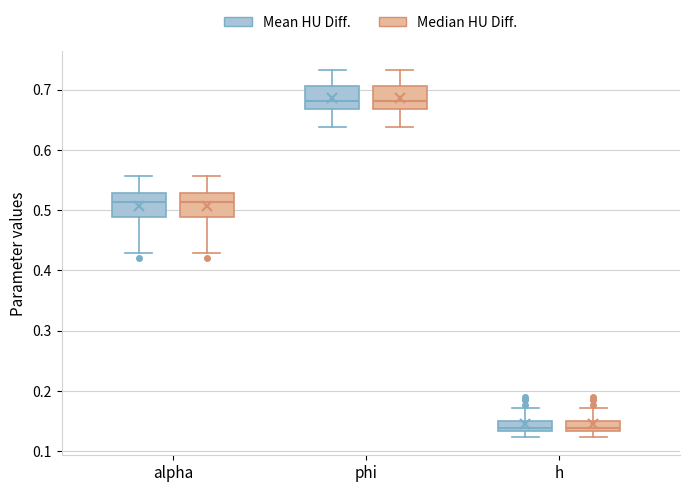

Reading left to right, transcribe this box plot: for each box, give where its median line is, the range the box spans, and where its two whiskers end, as read against the y-axis. The values are not printed on the chart, so give them approximately, as read against the axis.

alpha (Mean HU Diff.): median 0.51, box 0.49 to 0.53, whiskers 0.43 to 0.56
alpha (Median HU Diff.): median 0.51, box 0.49 to 0.53, whiskers 0.43 to 0.56
phi (Mean HU Diff.): median 0.68, box 0.67 to 0.71, whiskers 0.64 to 0.73
phi (Median HU Diff.): median 0.68, box 0.67 to 0.71, whiskers 0.64 to 0.73
h (Mean HU Diff.): median 0.14, box 0.13 to 0.15, whiskers 0.12 to 0.17
h (Median HU Diff.): median 0.14, box 0.13 to 0.15, whiskers 0.12 to 0.17